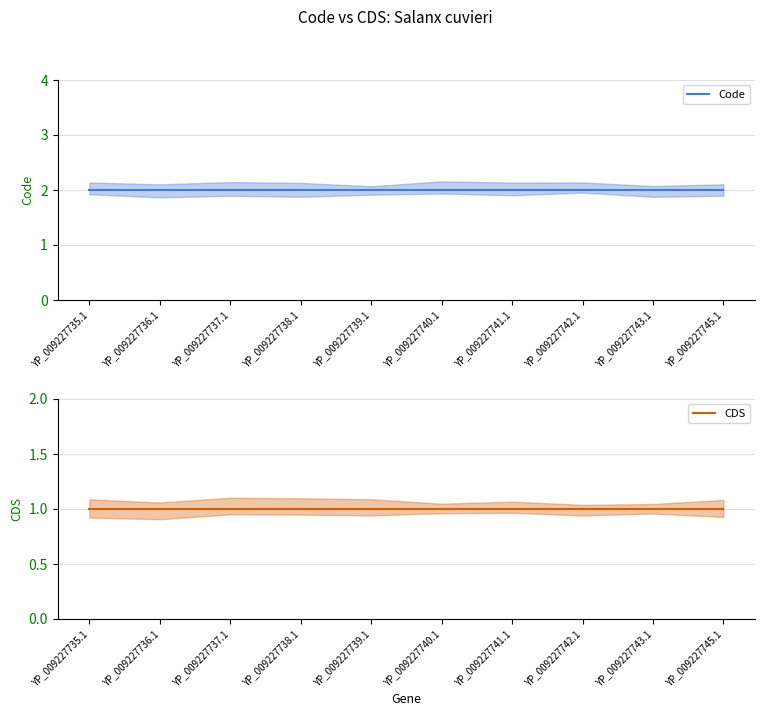

True or false: Code and CDS cross at least once.

False